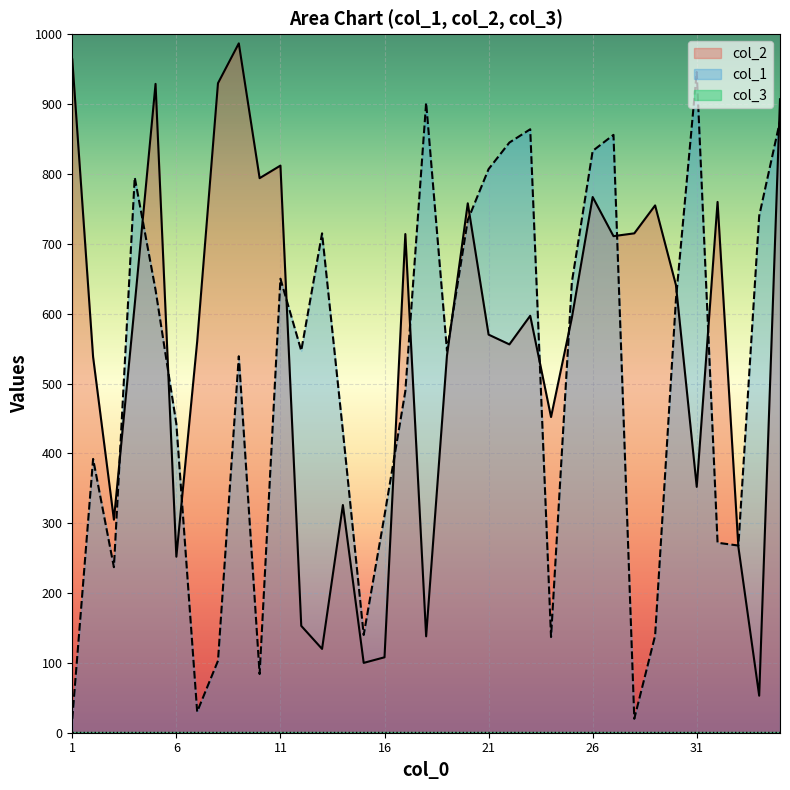

Which series has the largest total across all categories?

col_2